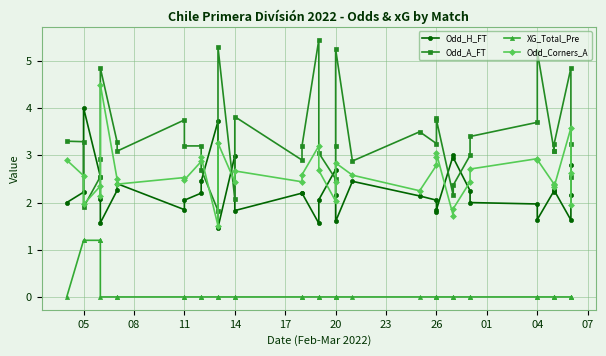

Is the value of Odd_H_FT at 17 greater than the value of Odd_Corners_A at 11?

Yes